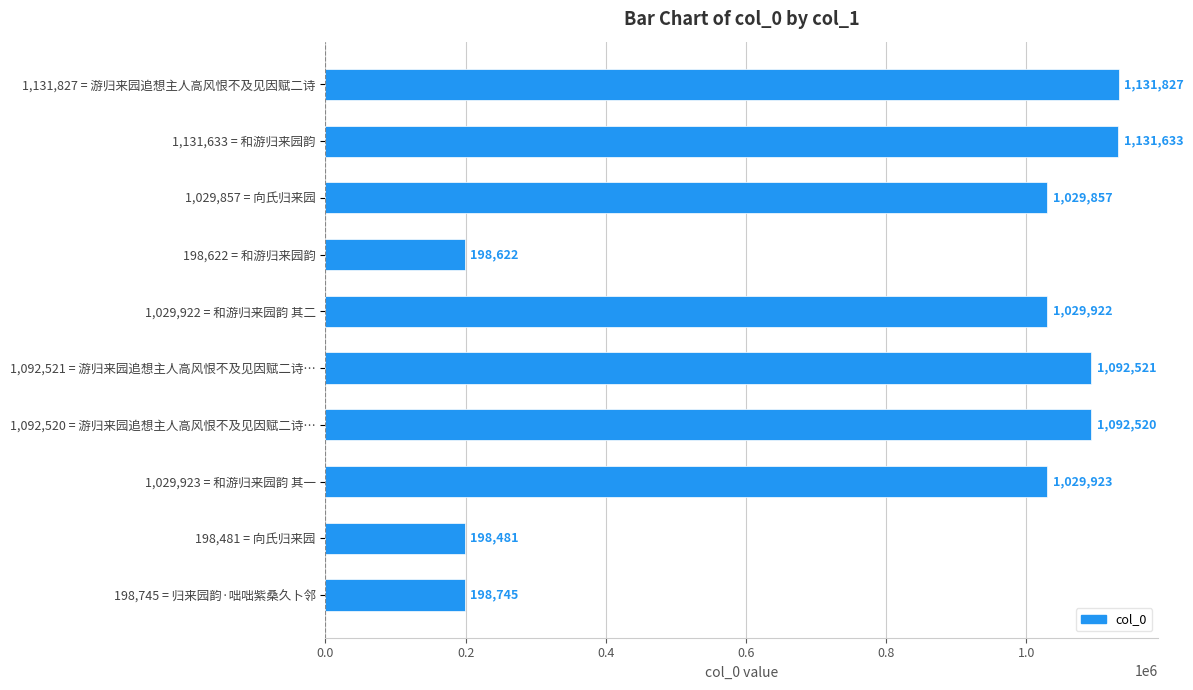

What is the sum of all values?

8134051